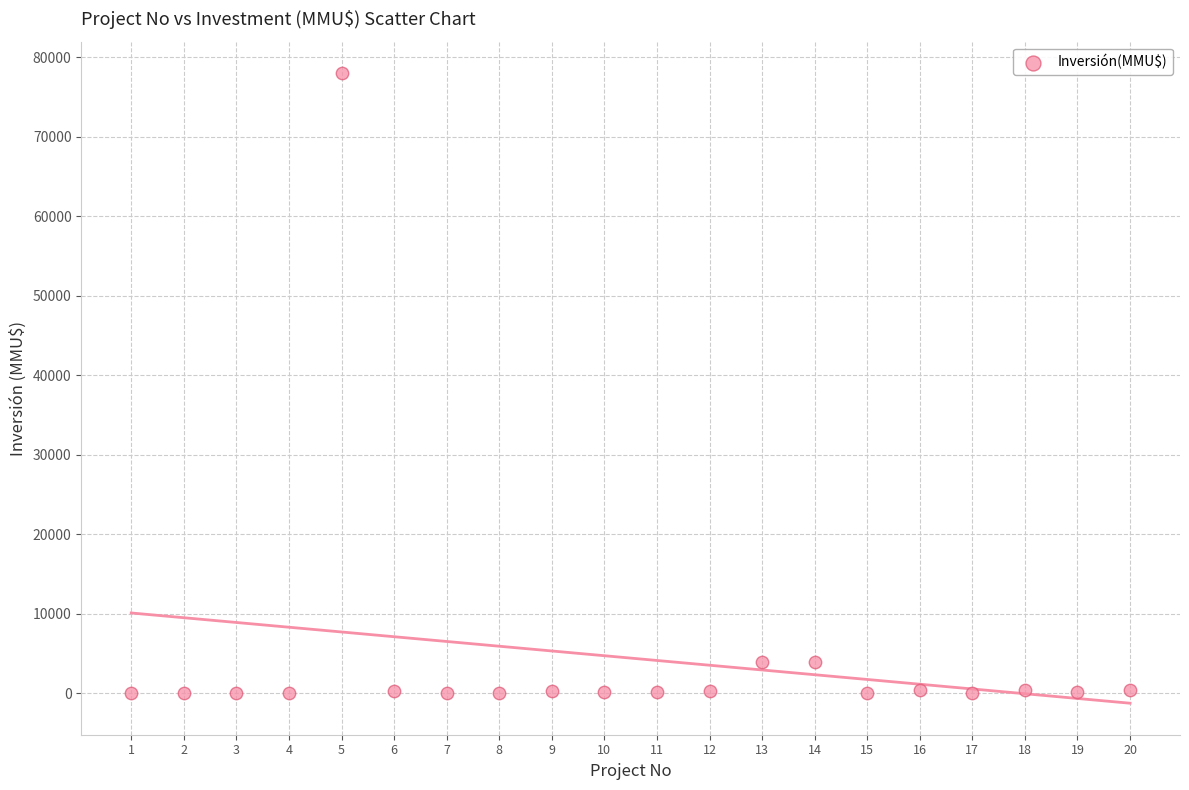

What is the range of X values (max minus min)?

19